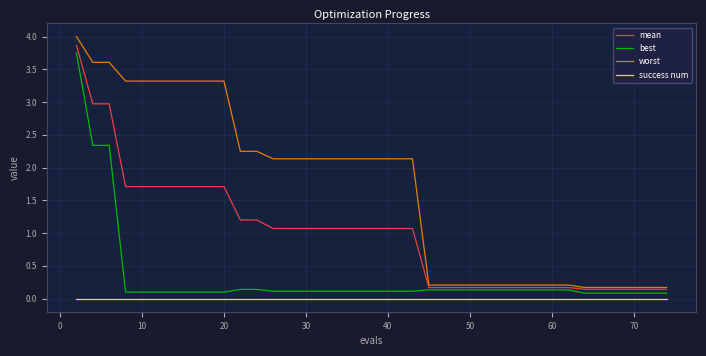

What is the maximum value for mean?

3.9